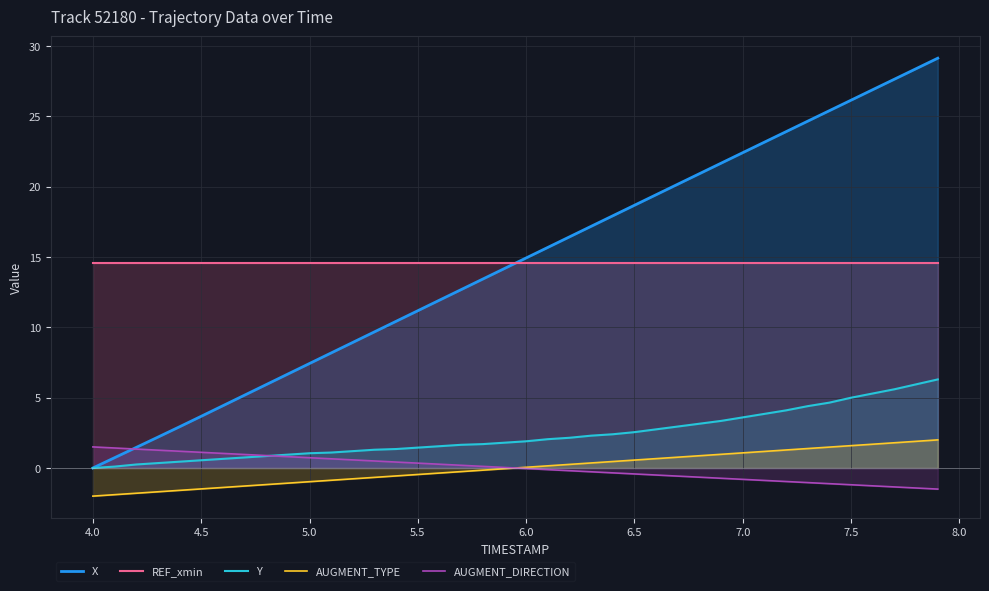

Is it true that REF_xmin equals 14.6 at 5.0?

True